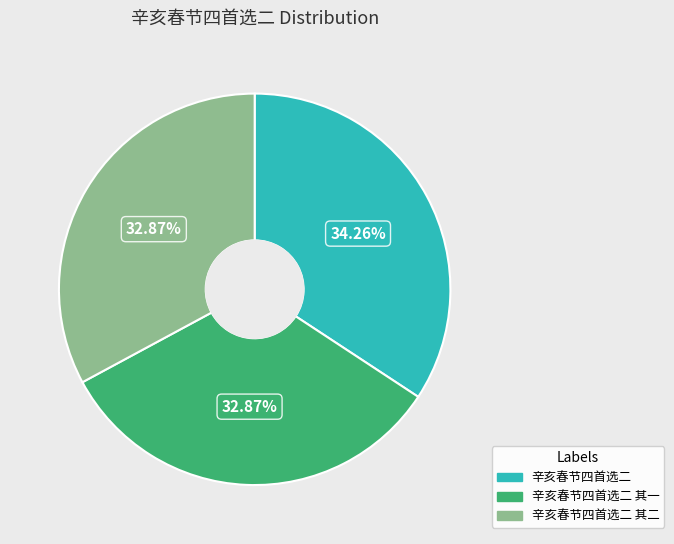

How many slices are in this pie chart?

3